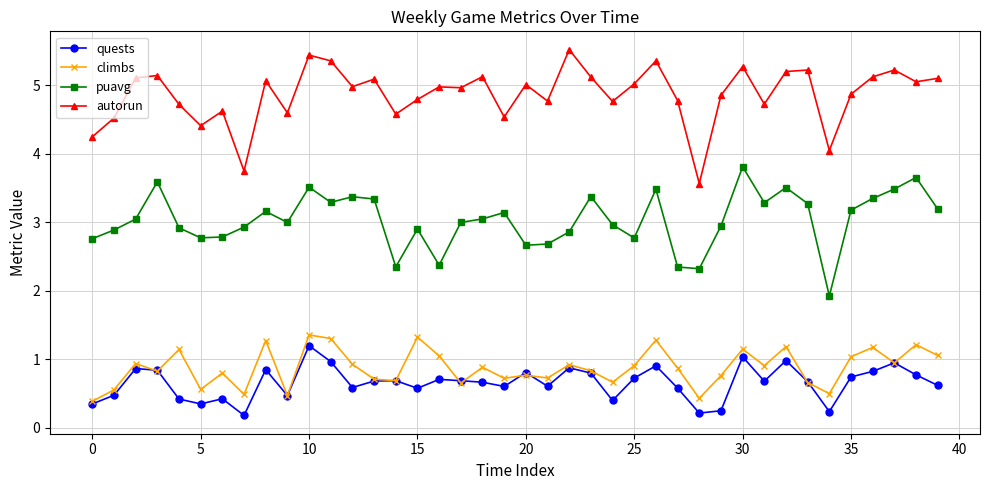

True or false: quests and puavg intersect in this chart.

False